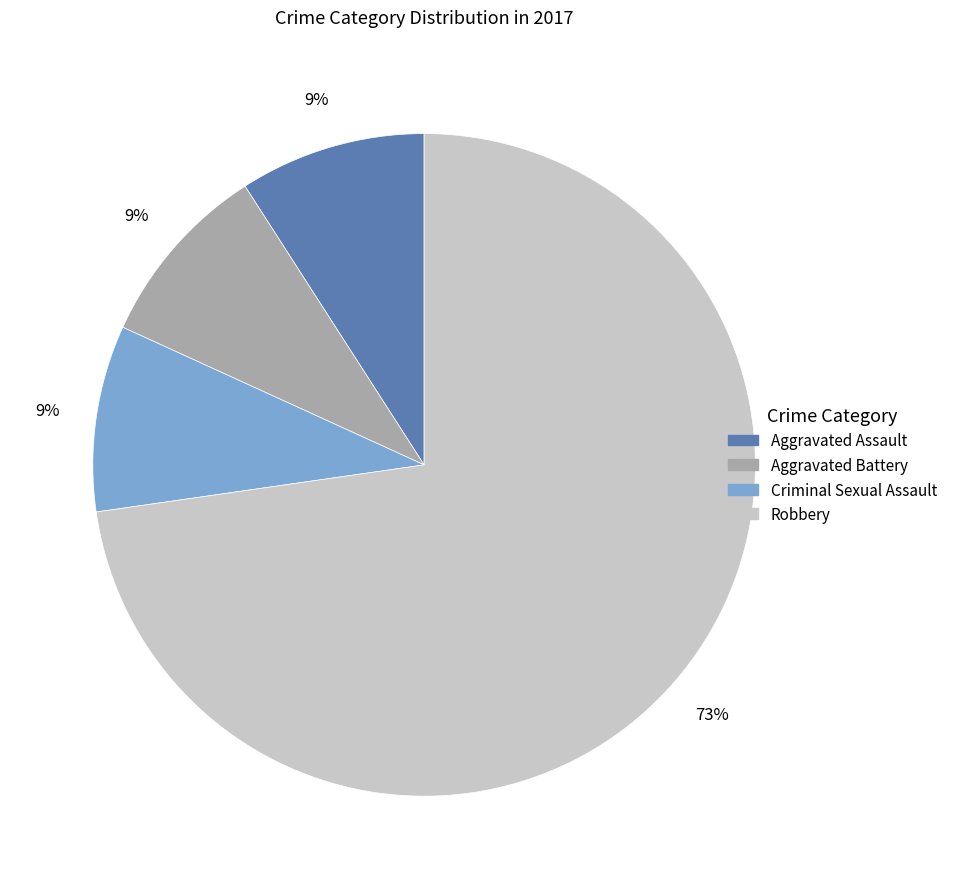

How many segments does this pie chart have?

4